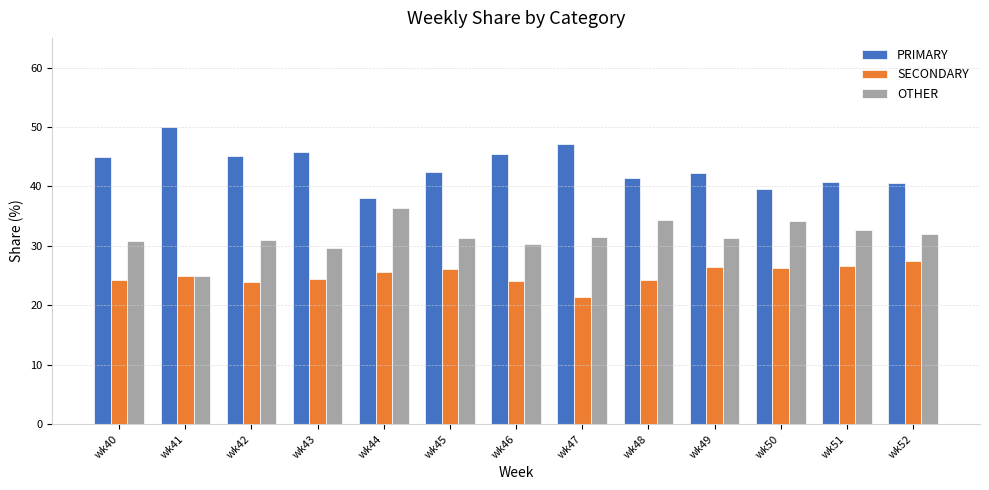

What value does the PRIMARY series have at wk51?

40.8